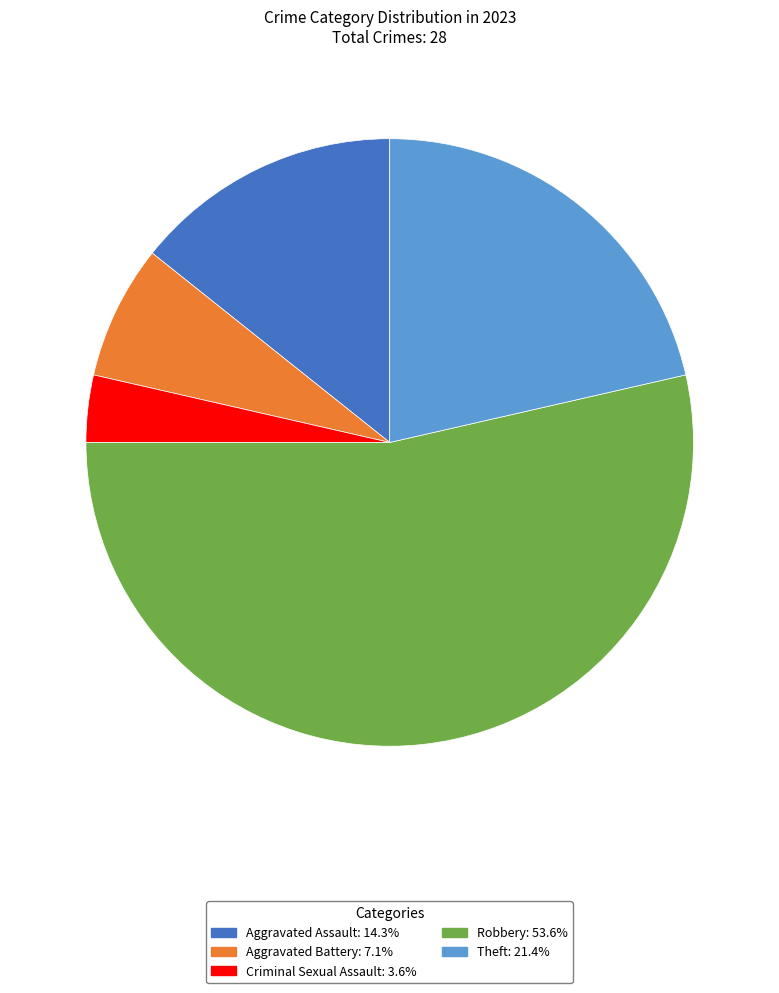

Is it true that Aggravated Battery is 1% of the pie?

False